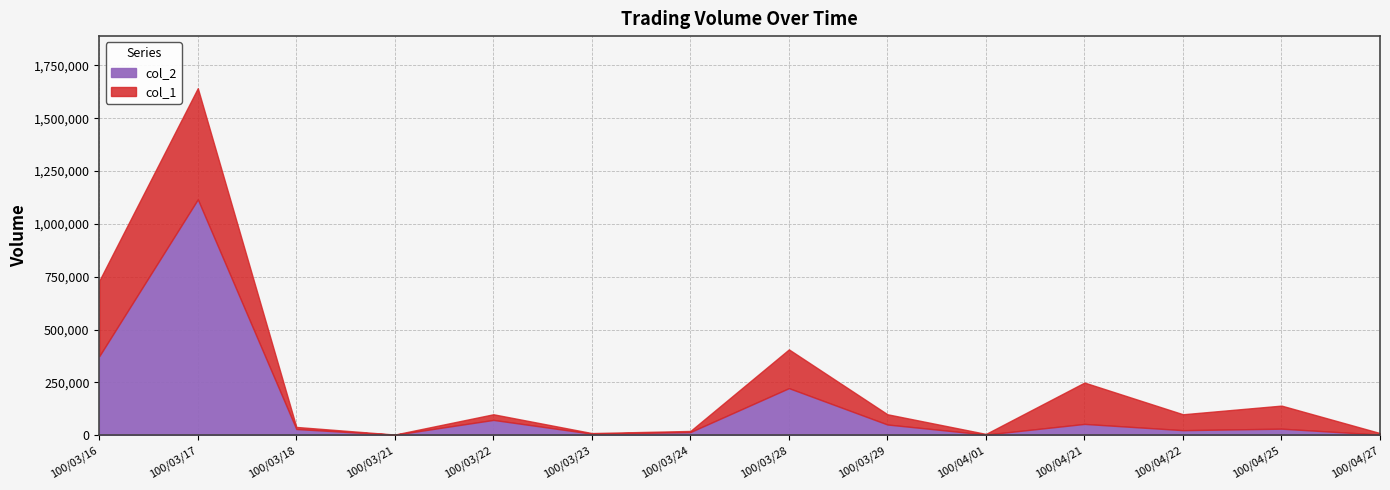

At which category does col_1 reach its first local valley?

100/03/21